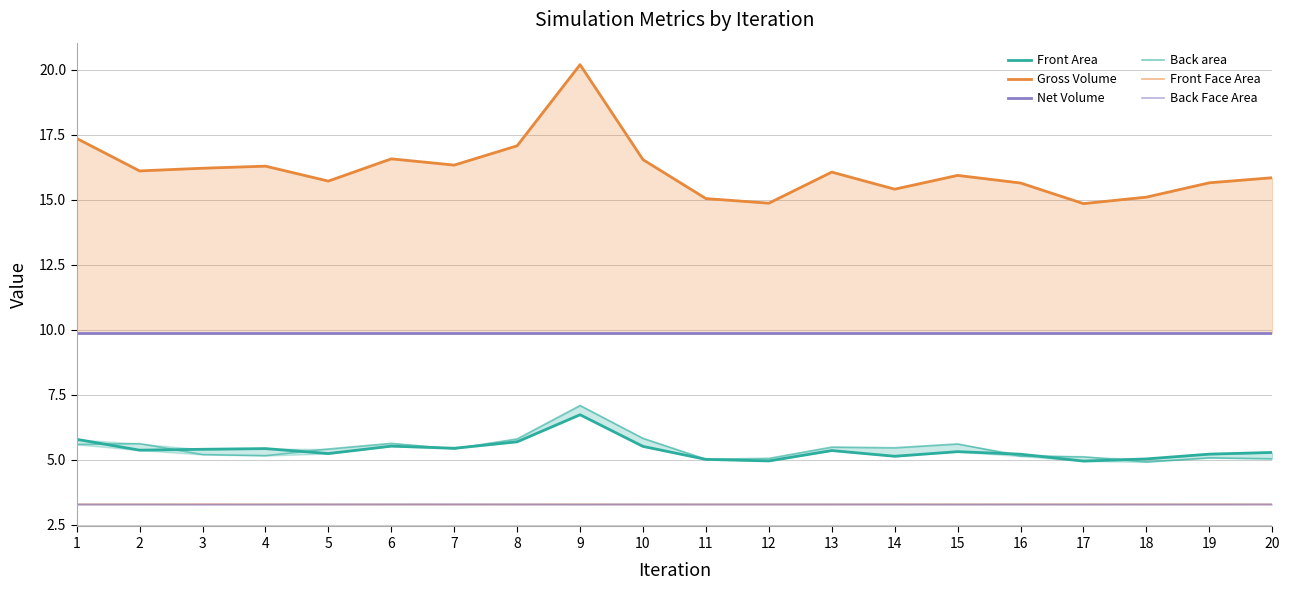

At which category does Front Area reach its first local valley?

2